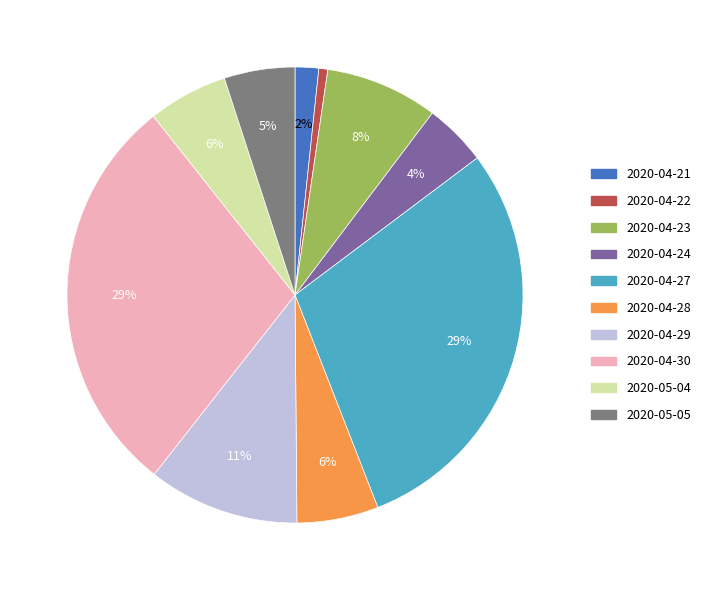

The 2020-04-29 slice represents 1% of the pie. True or false?

False